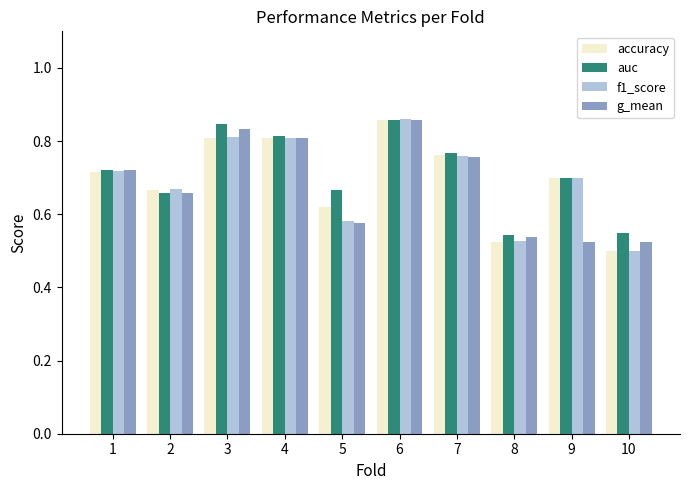

At which category is the sum across all series the highest?

6